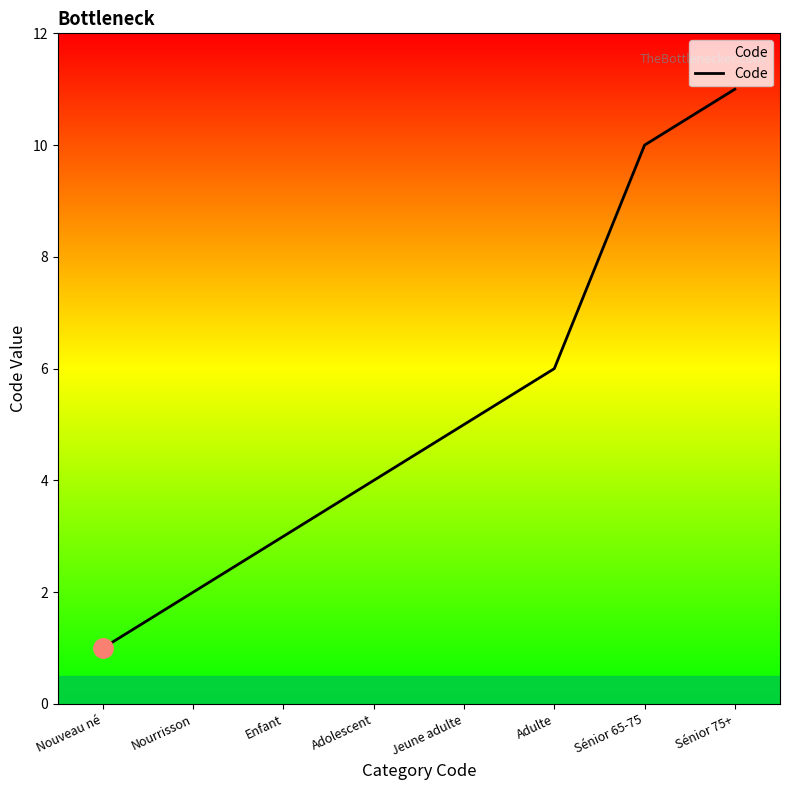

Rank the categories by value from highest to lowest.

Sénior 75+, Sénior 65-75, Adulte, Jeune adulte, Adolescent, Enfant, Nourrisson, Nouveau né